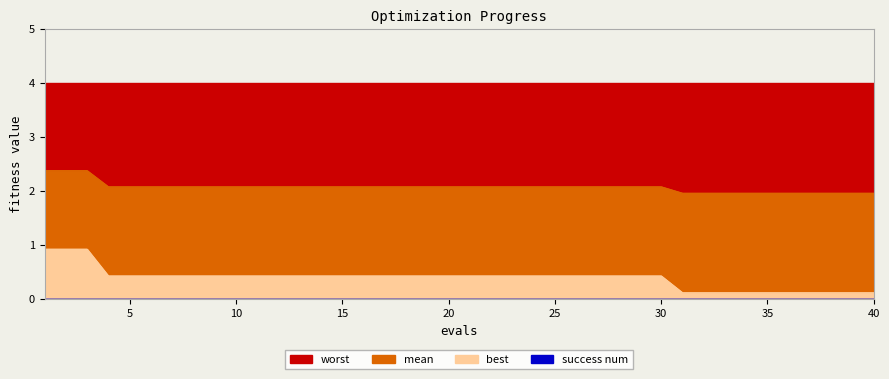

What is the lowest value of the mean series?

2.0